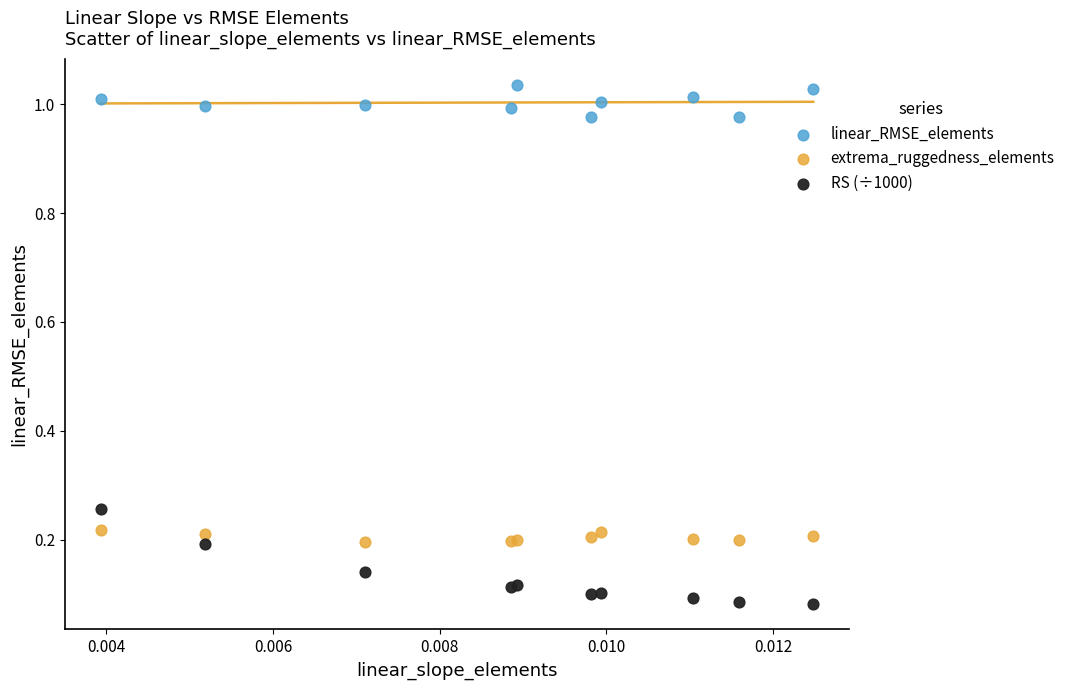

Which series contains the highest Y value?

linear_RMSE_elements